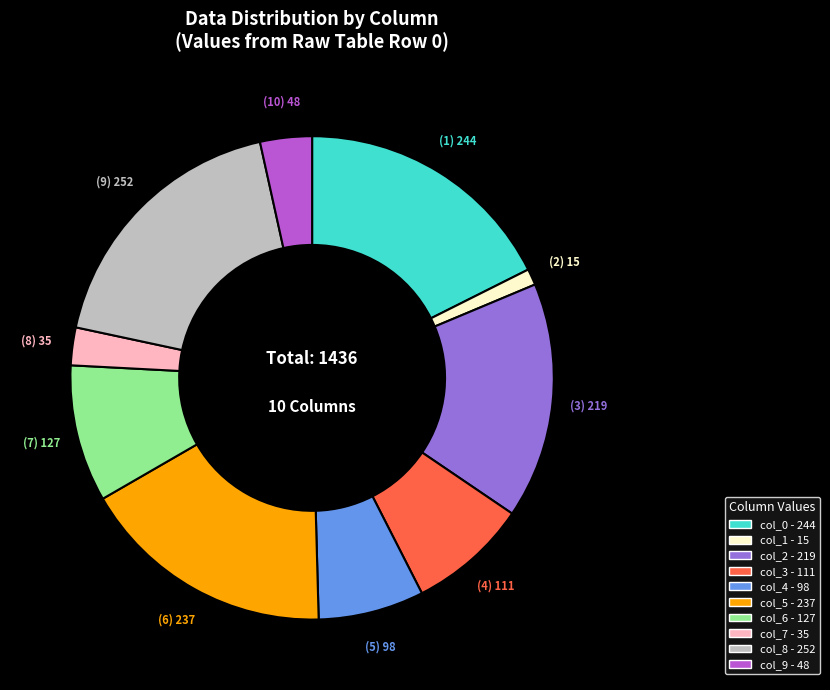

What is the smallest slice in the pie chart?

col_1